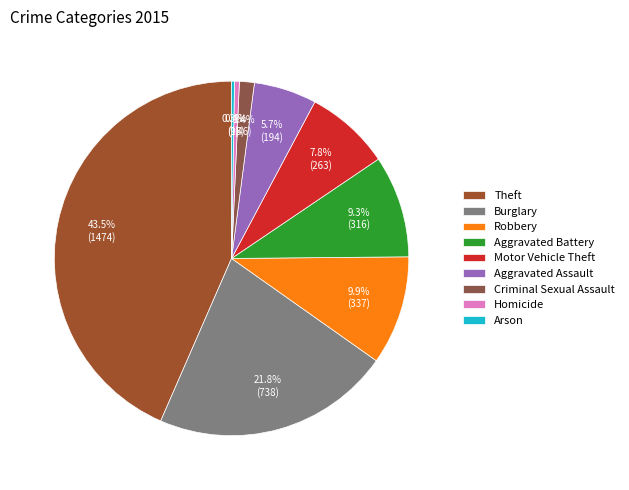

How many segments does this pie chart have?

9